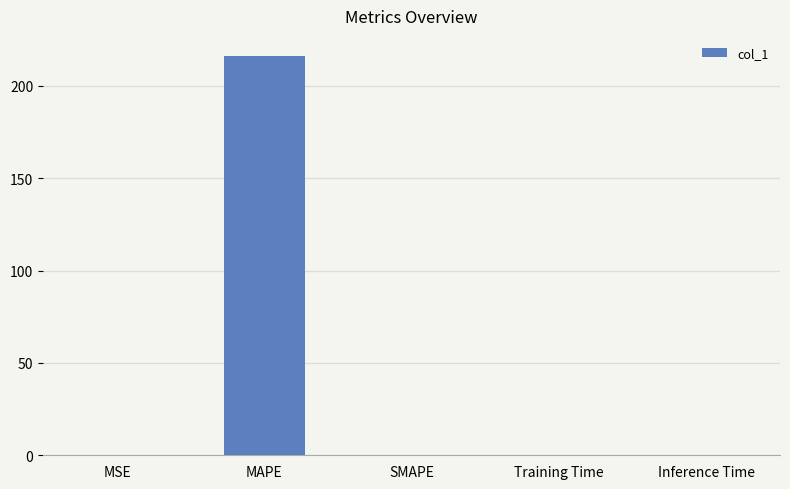

What is the greatest value displayed?

216.2